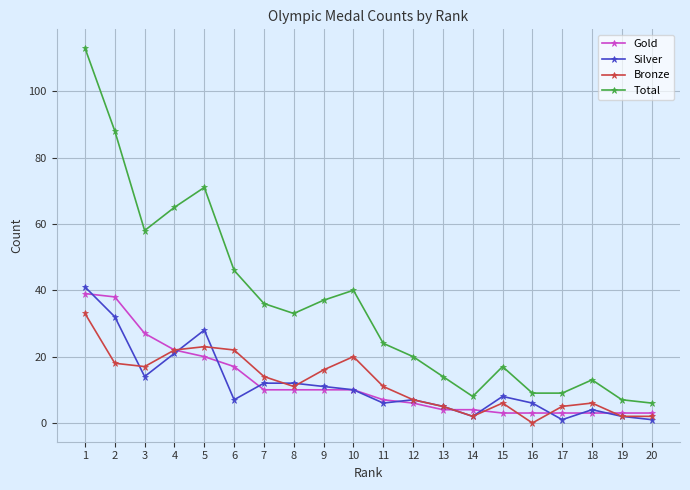

Which series has the widest spread of values?

Total